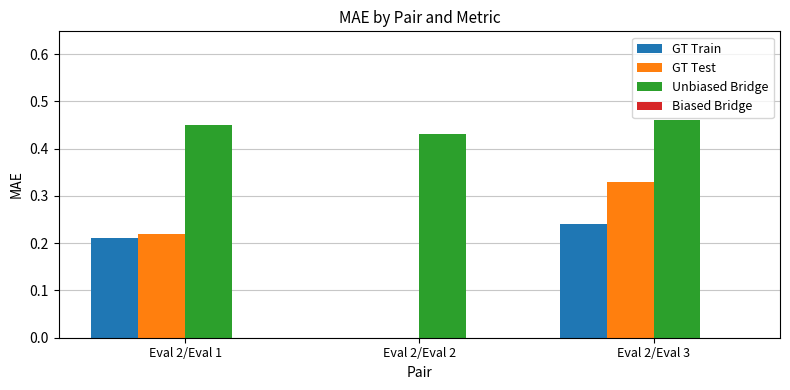

Is the value of GT Test at Eval 2/Eval 3 greater than the value of Unbiased Bridge at Eval 2/Eval 1?

No